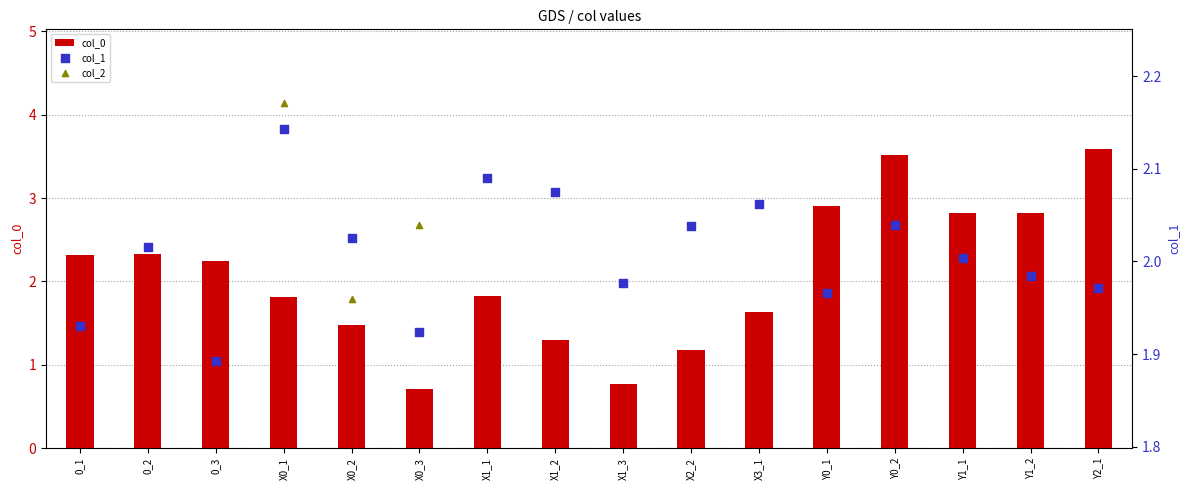

Which series has the largest total across all categories?

col_0